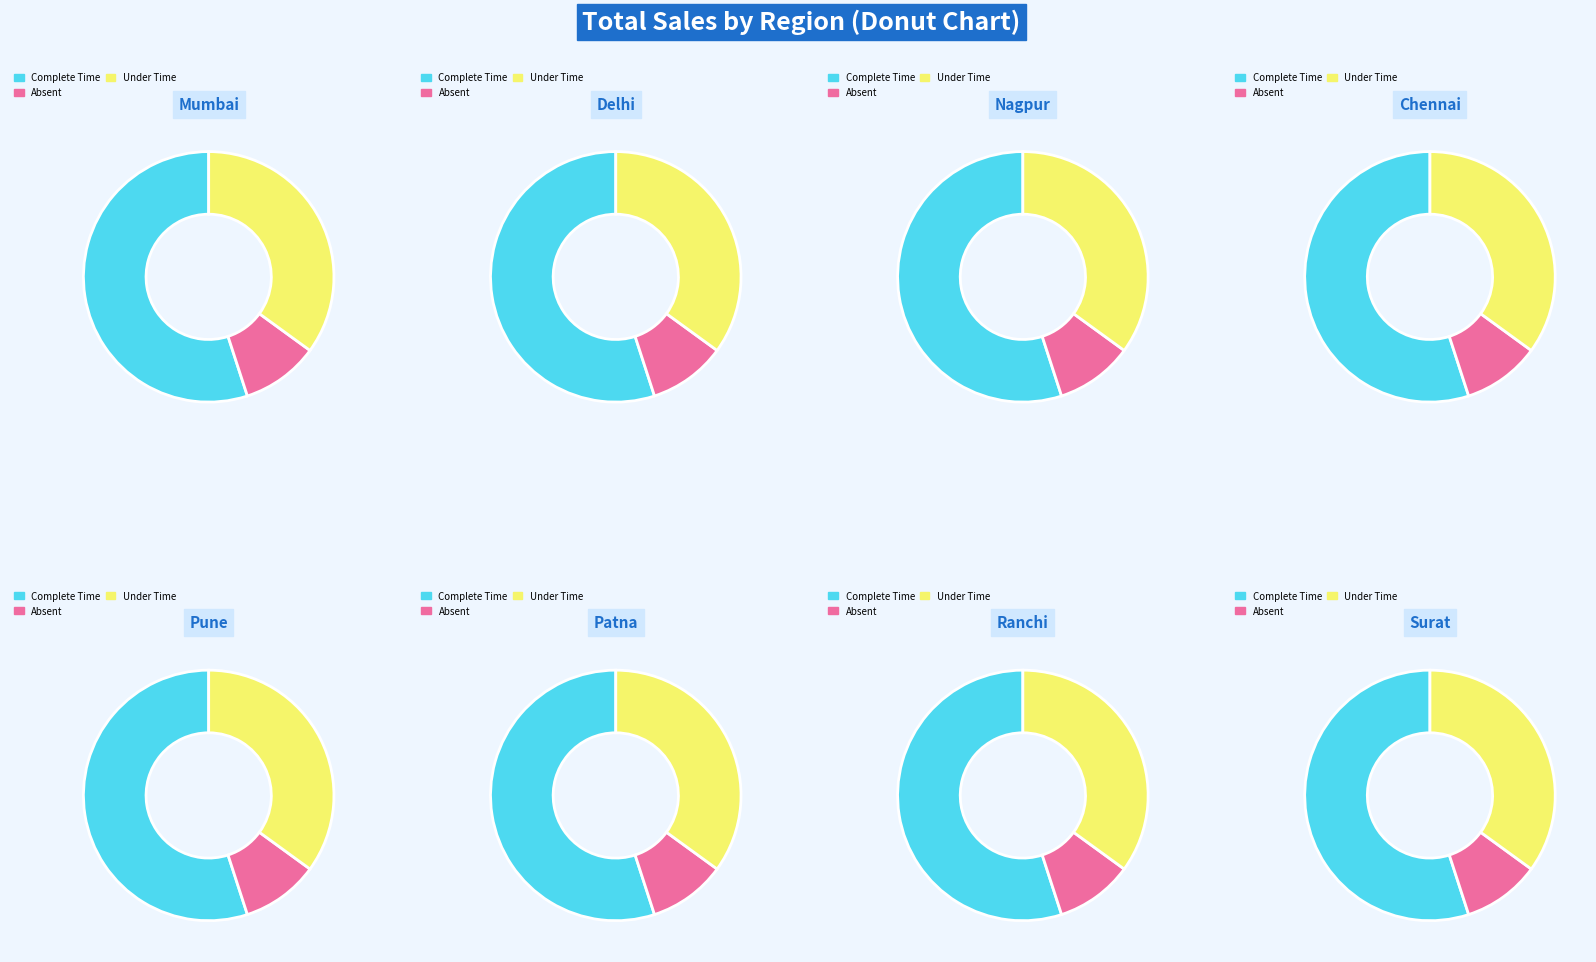

What is the change in value from Patna to Ranchi?

+104